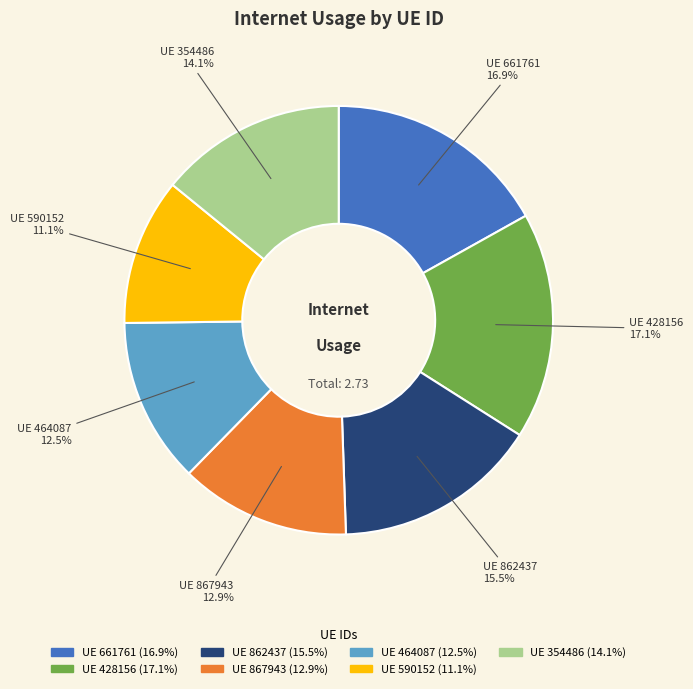

How many segments does this pie chart have?

7